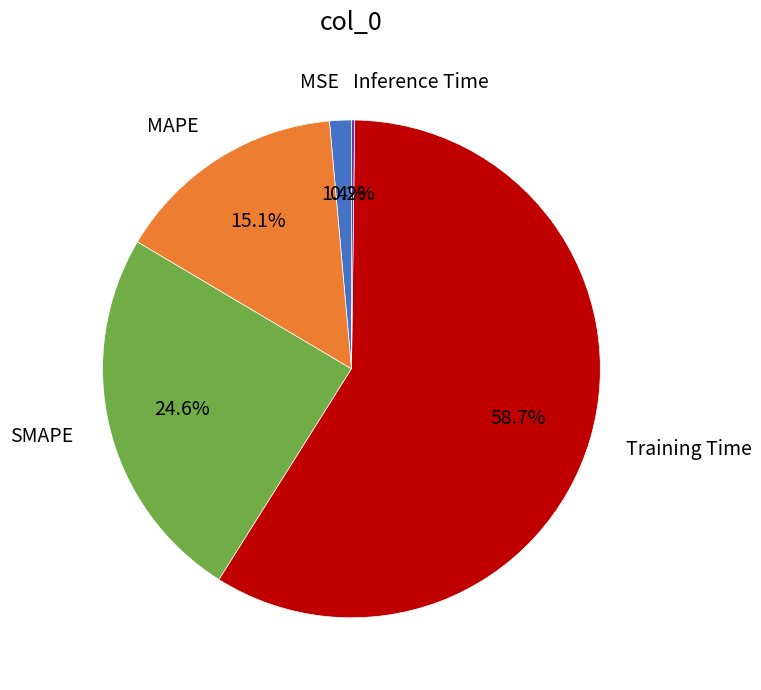

The Training Time slice represents 59% of the pie. True or false?

True